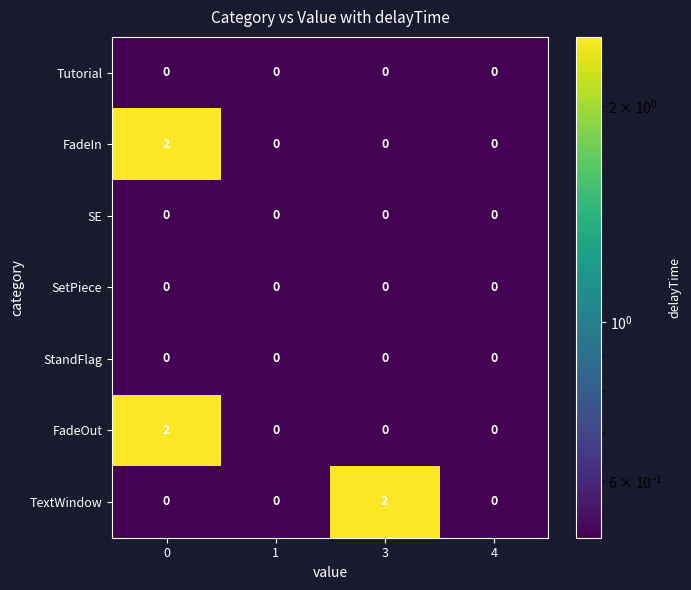

True or false: TextWindow has a value of 3 at 3.

False